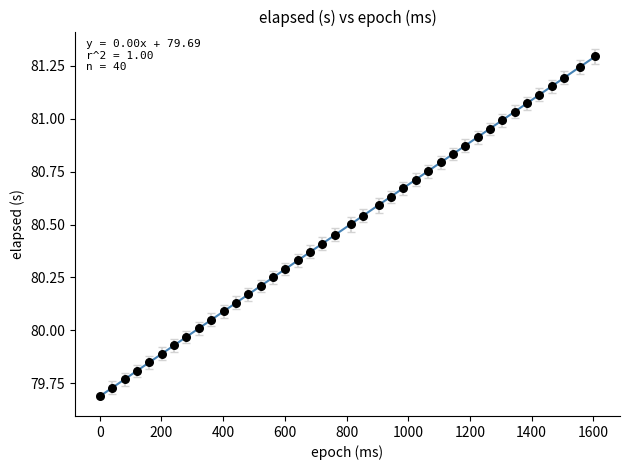

What is the range of Y values (max minus min)?

1.6